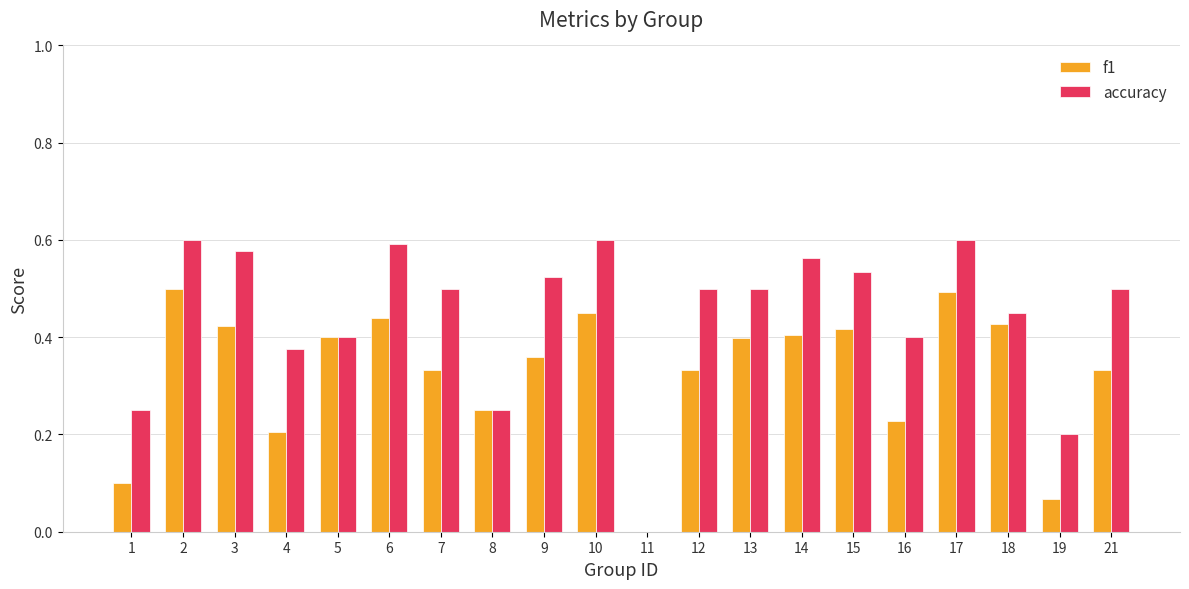

True or false: accuracy has a value of 1.0 at 2.

False